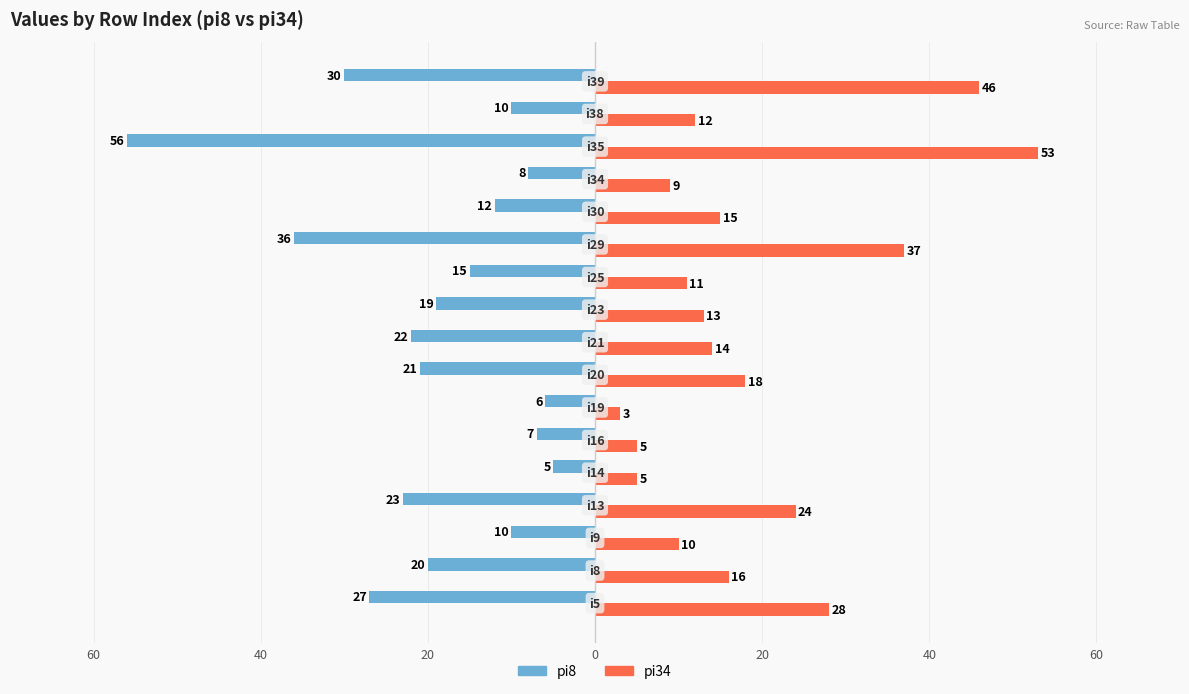

What are all the series names shown in the legend?

pi8, pi34